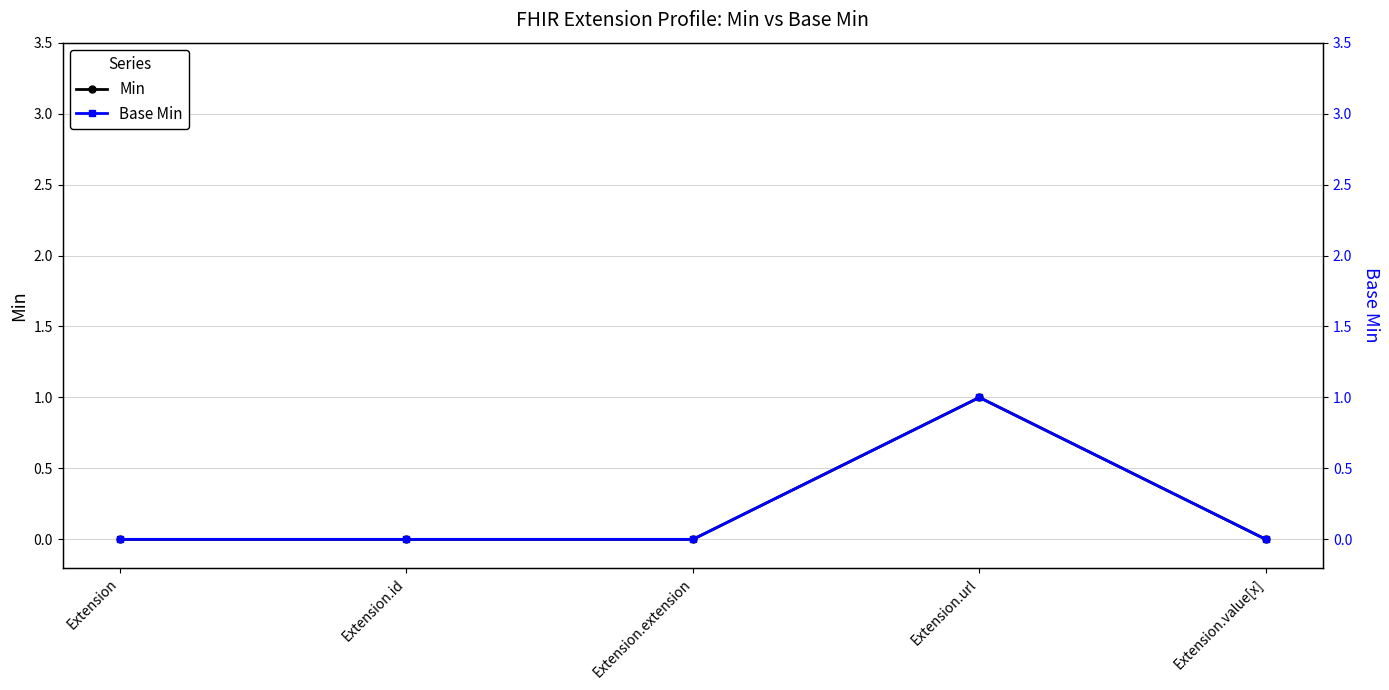

What is the difference between the maximum and minimum values in the Base Min series?

1